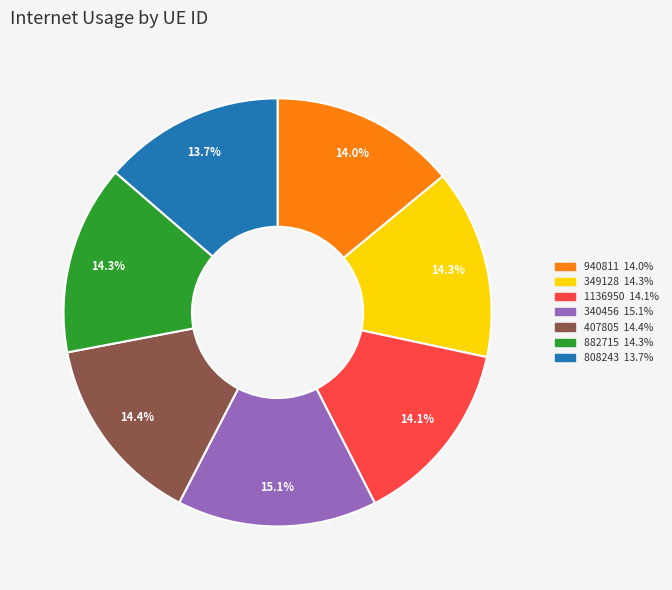

Does any single category account for the majority?

No